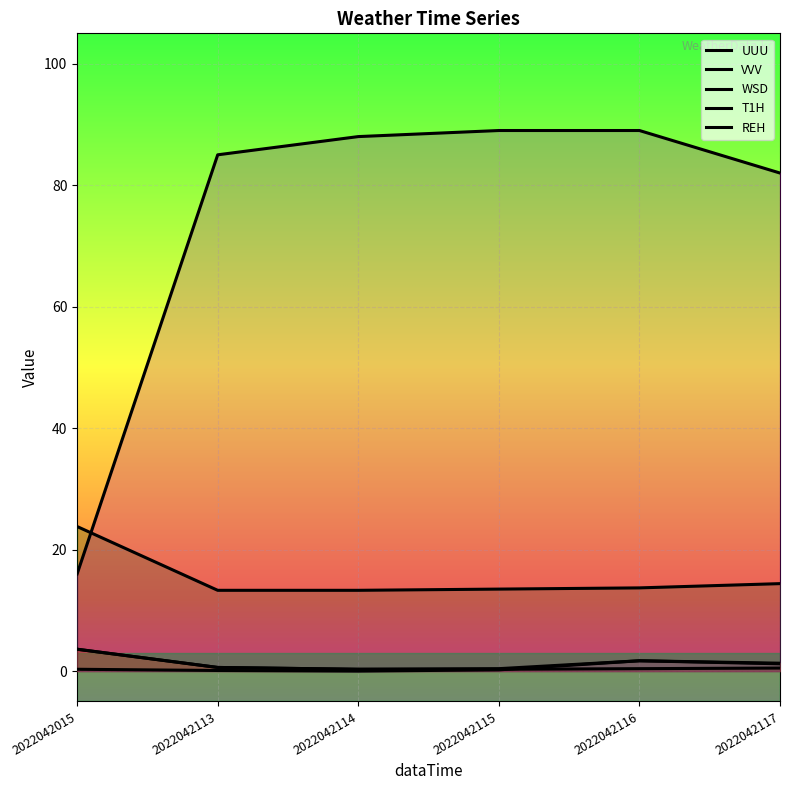

Rank the categories by WSD value from highest to lowest.

2022042015, 2022042116, 2022042117, 2022042113, 2022042115, 2022042114